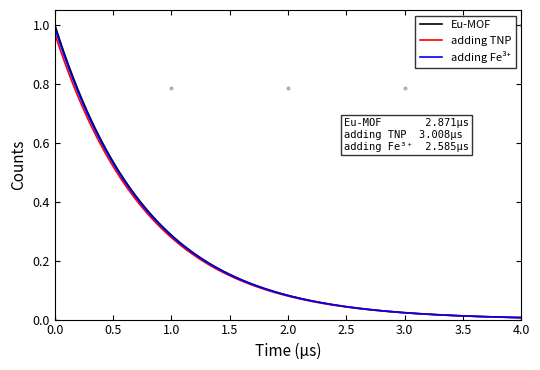

List the labels in order of value, smallest first.

0, 1, 2, 3, 4